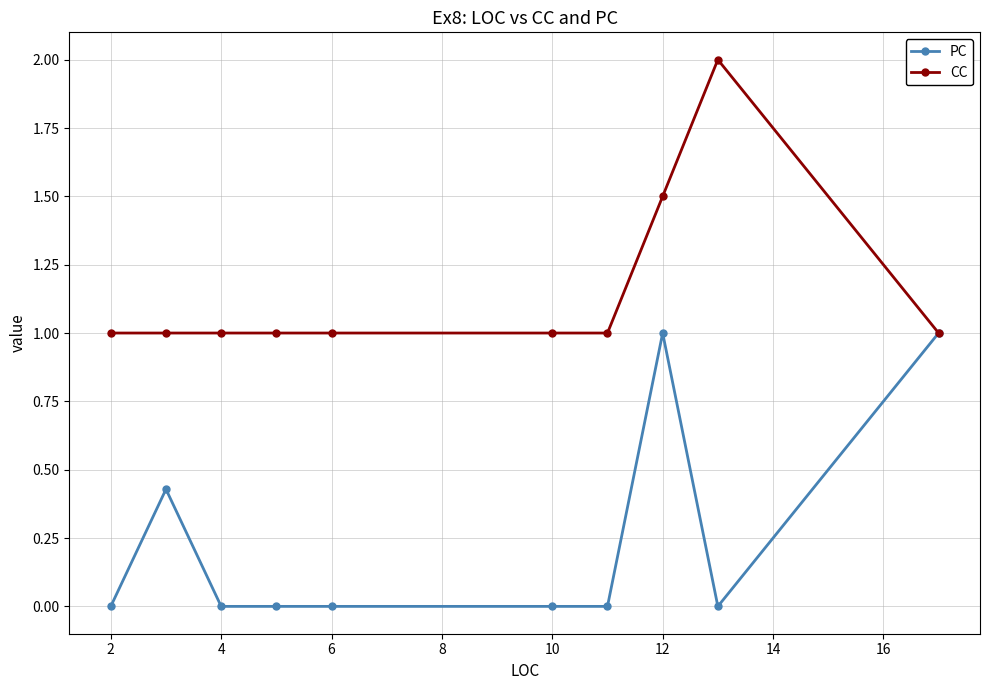

How many PC values are between 0 and 1?

10